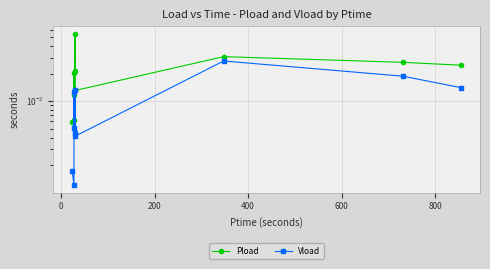

True or false: Pload and Vload cross at least once.

False